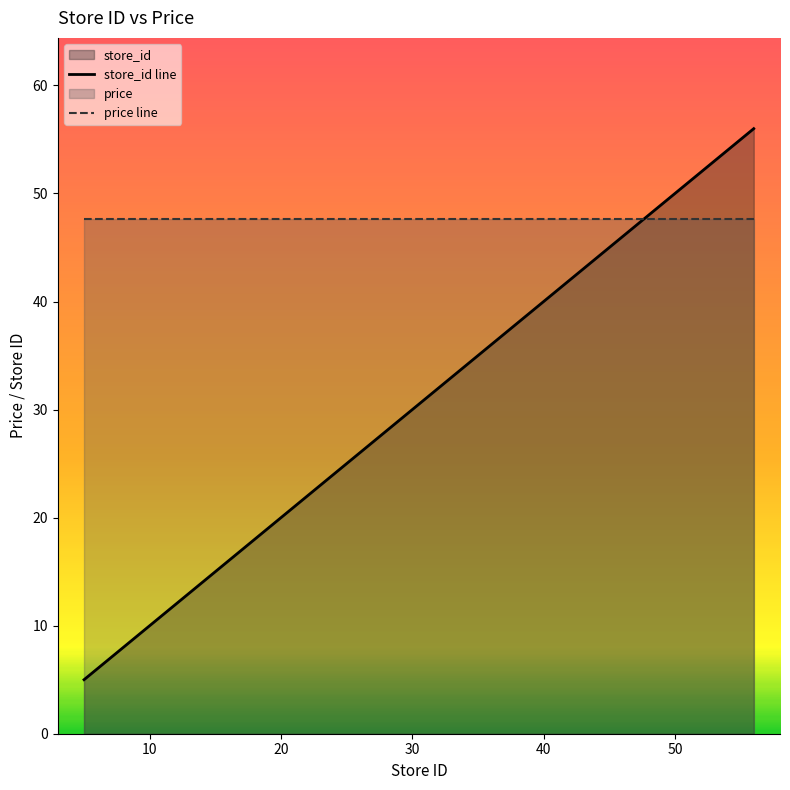

How many values in the store_id line series are below 27?

10